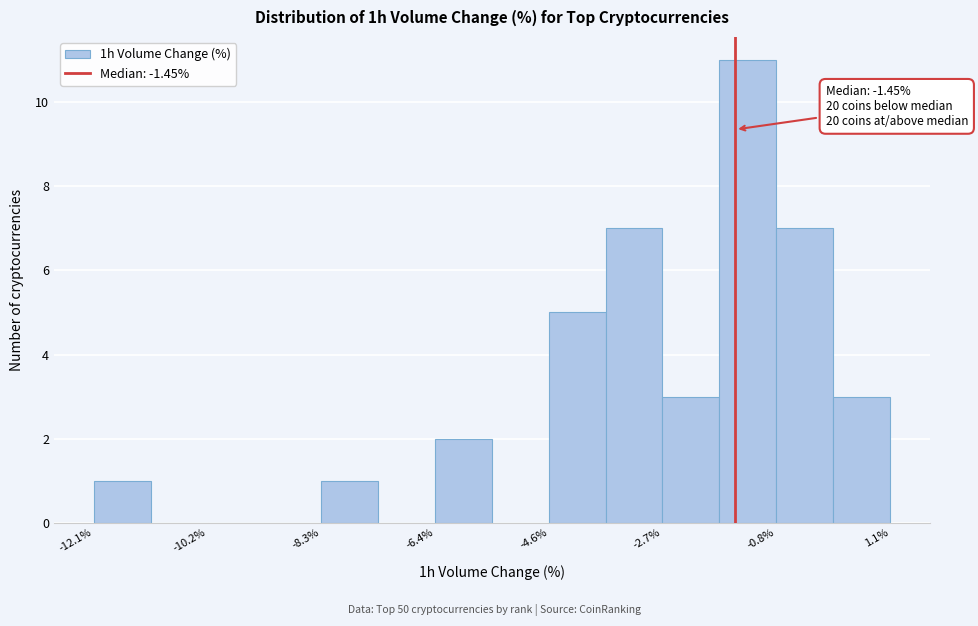

Which range on the x-axis has the tallest bar?

-1.8 to -0.8